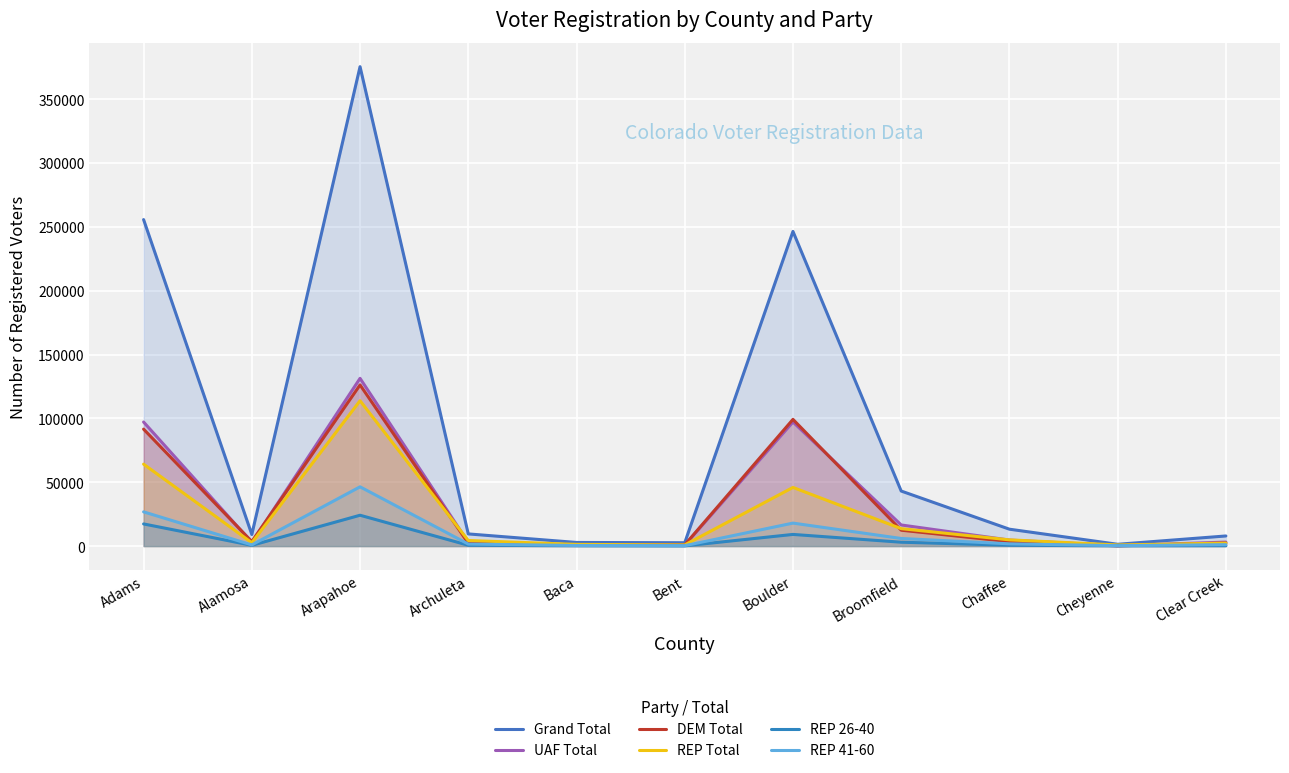

At how many categories does at least one series exceed 7903?

8